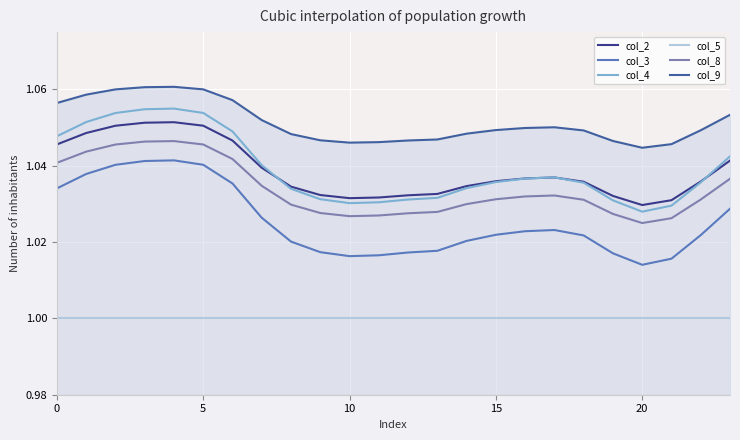

Count the col_3 values in the range 1 to 2.

24